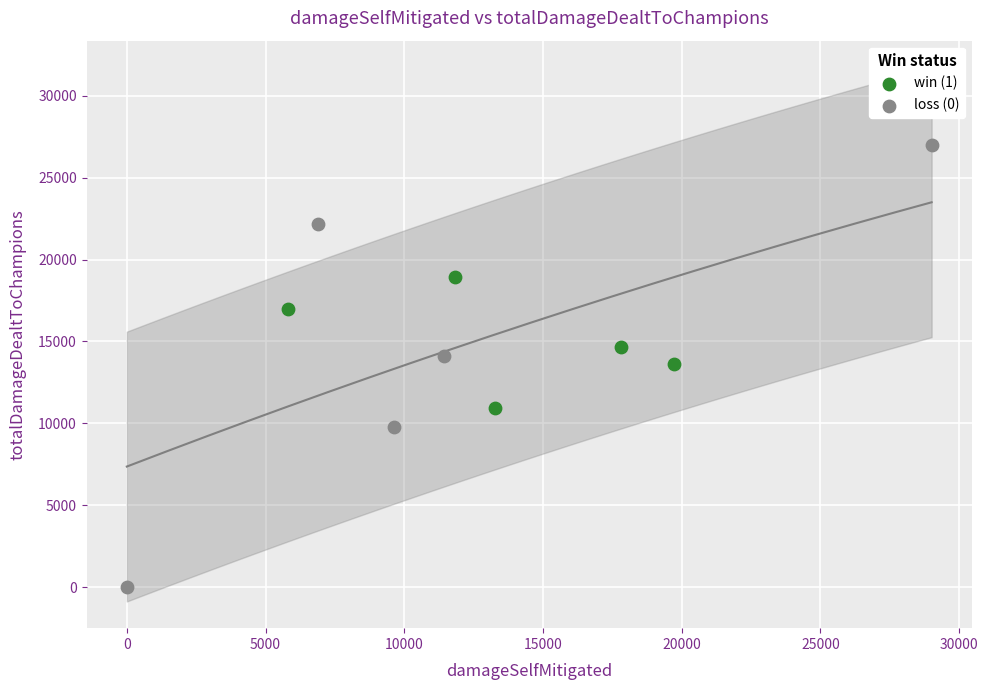

Which series reaches the maximum Y coordinate?

loss (0)